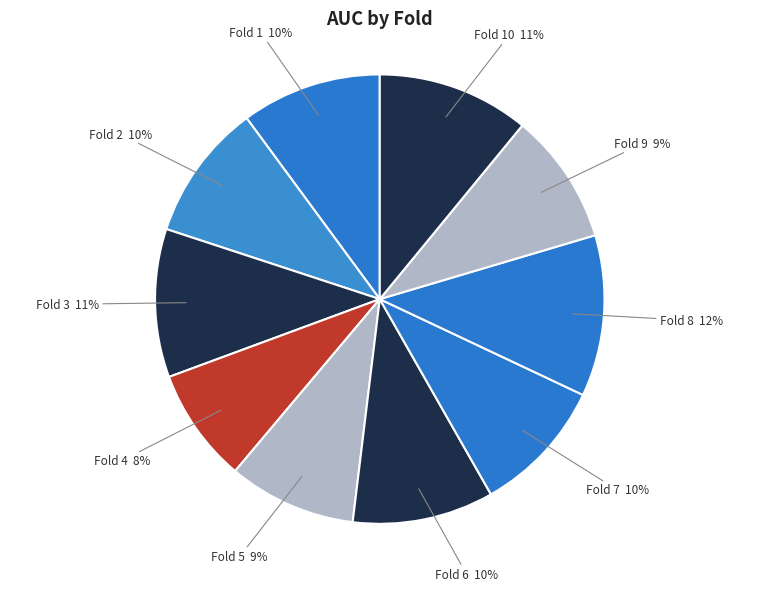

True or false: Fold 7 accounts for 1% of the total.

False